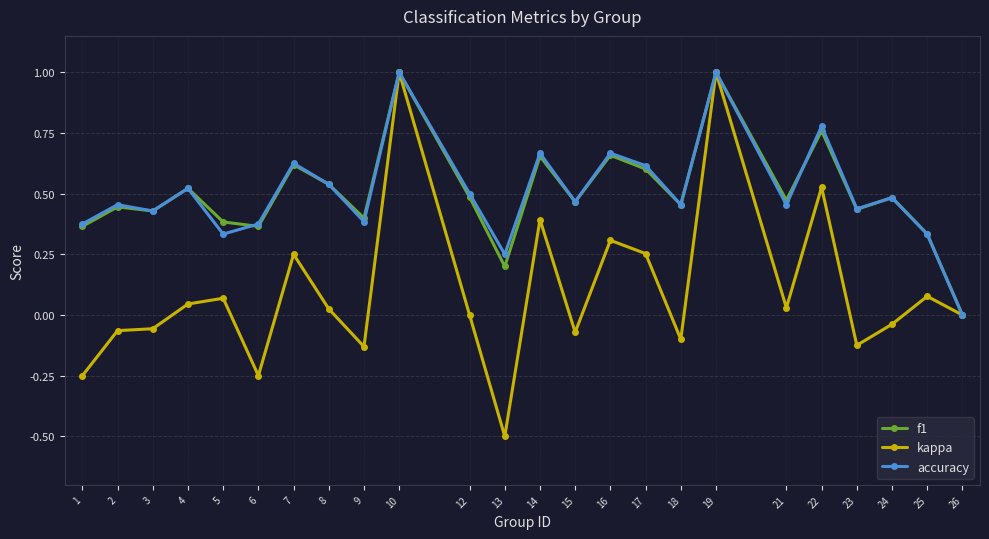

At which label does accuracy reach its minimum?

26